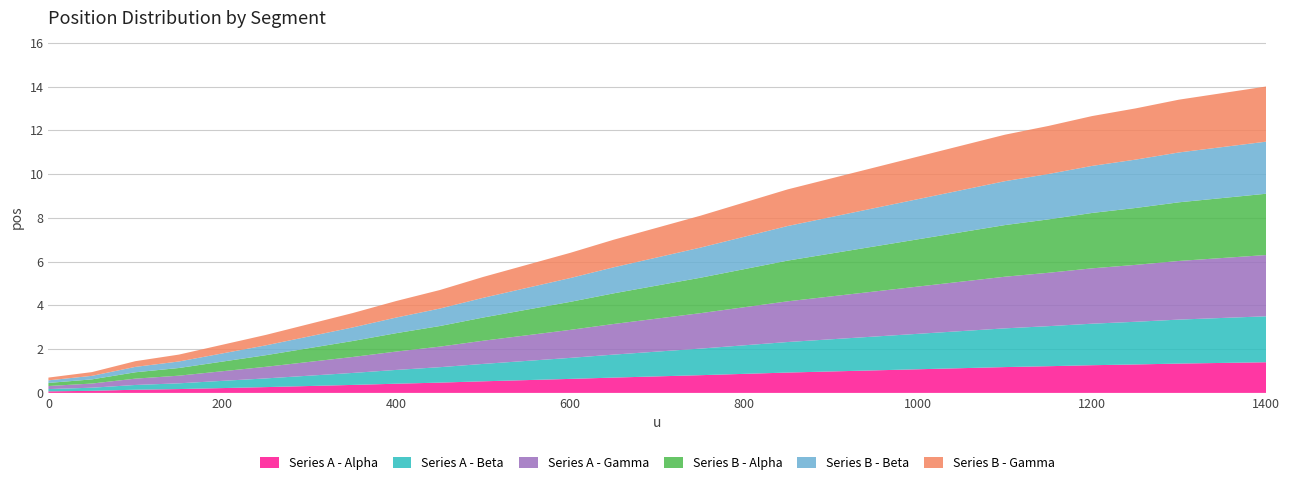

Reading left to right, extract all data points from this chart.

0.7	0.9	1.4	1.8	2.2	2.6	3.1	3.6	4.2	4.7	5.3	5.8	6.4	7.0	7.5	8.1	8.7	9.3	9.8	10.3	10.8	11.3	11.8	12.2	12.7	13.0	13.4	13.7	14.0